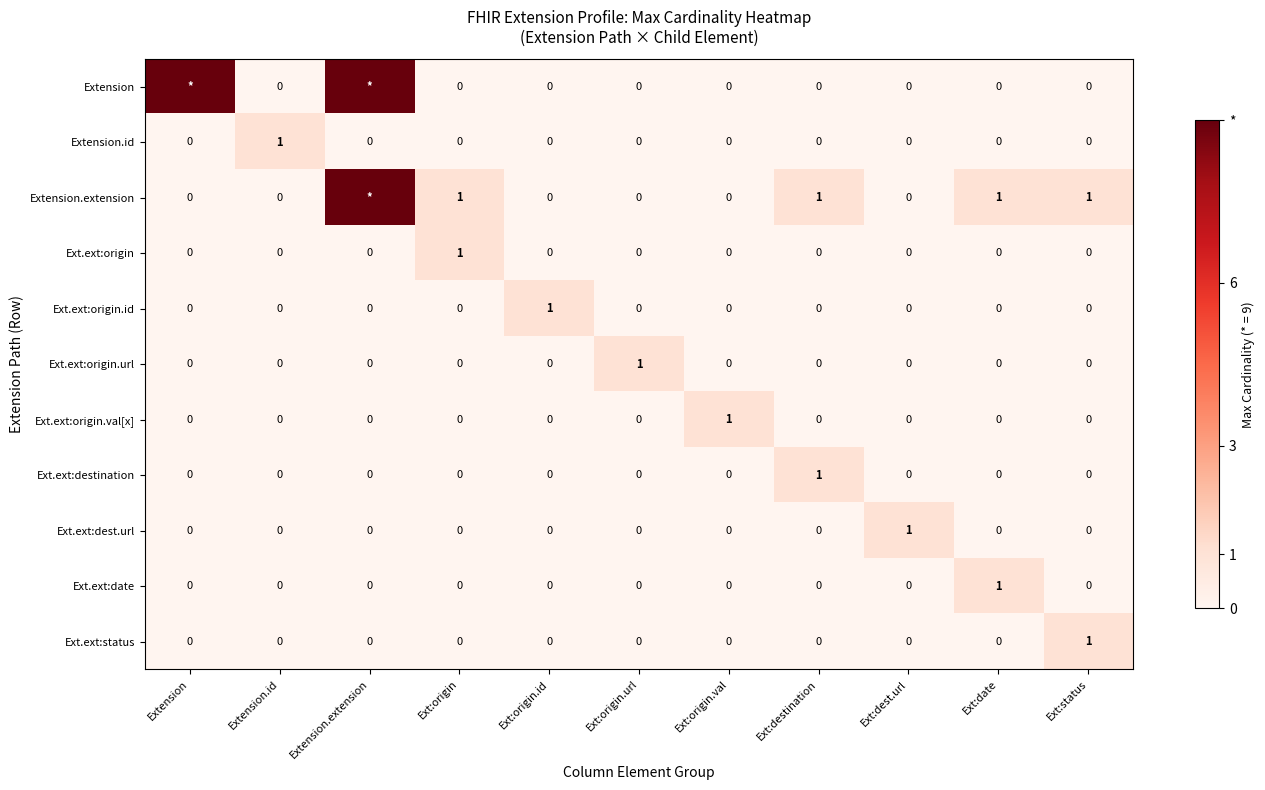

How many Ext.ext:origin.url values are between 0 and 1?

11